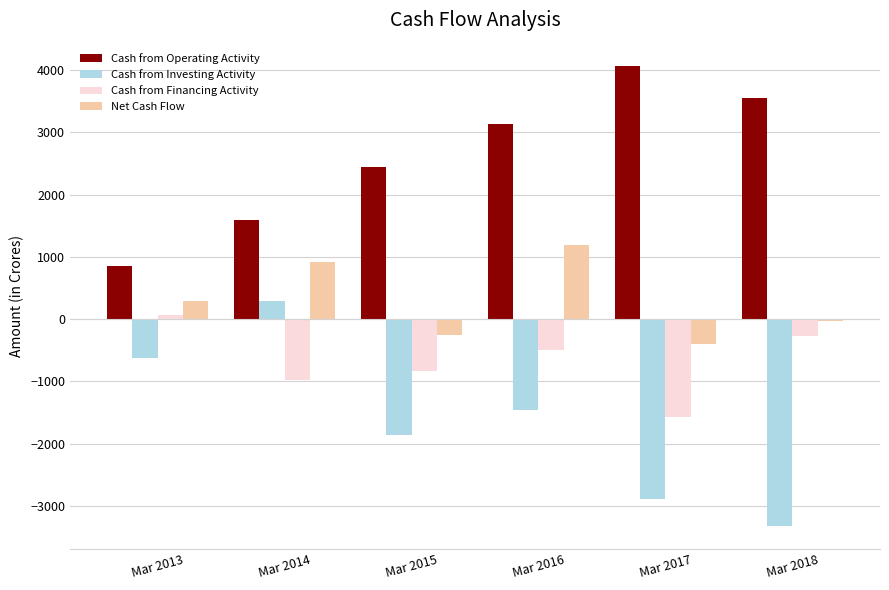

Rank the categories by Net Cash Flow value from highest to lowest.

Mar 2016, Mar 2014, Mar 2013, Mar 2018, Mar 2015, Mar 2017